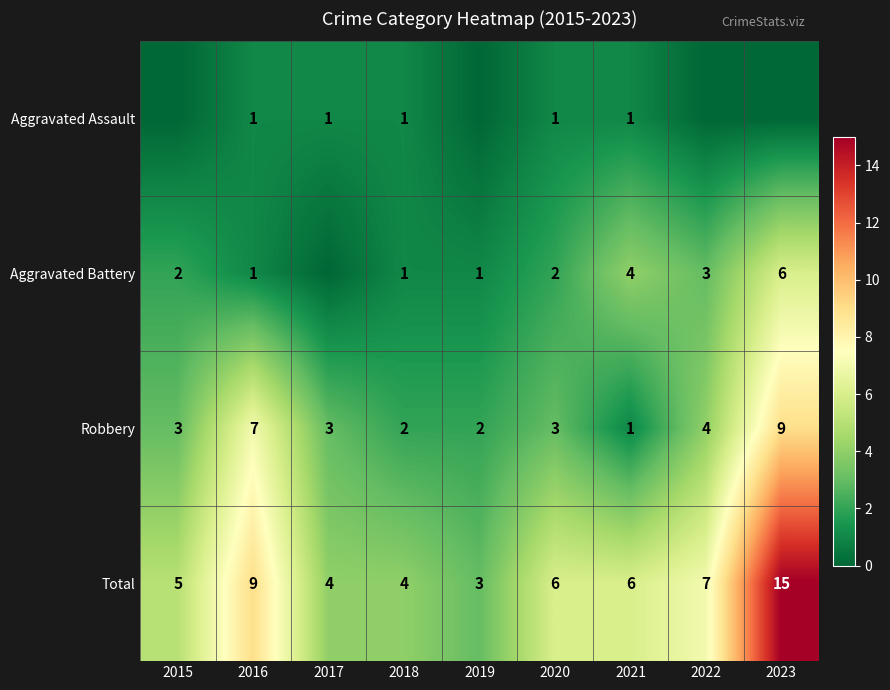

At which category is the sum across all series the highest?

2023